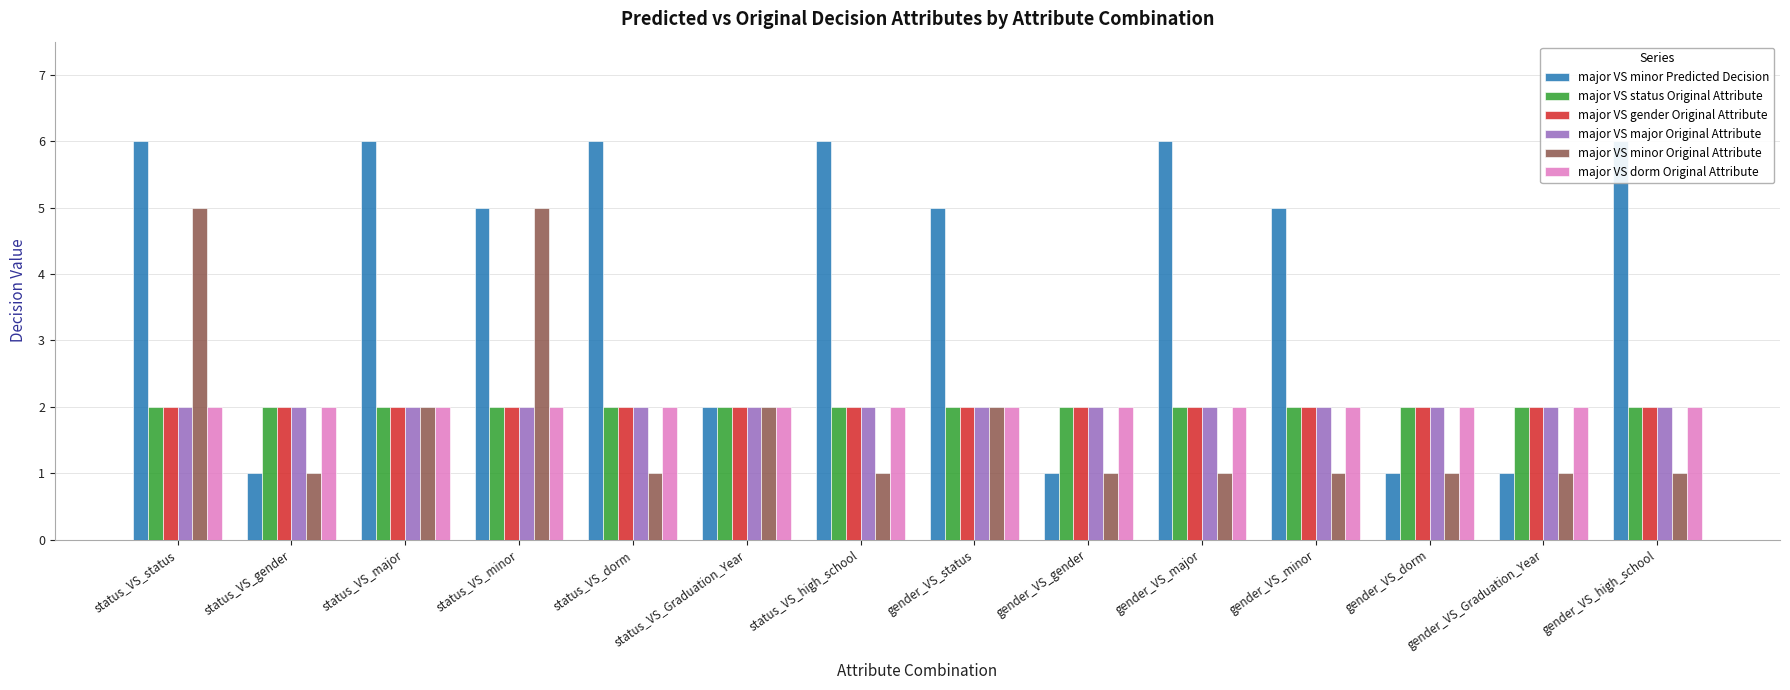

How many bars are there in total?

84